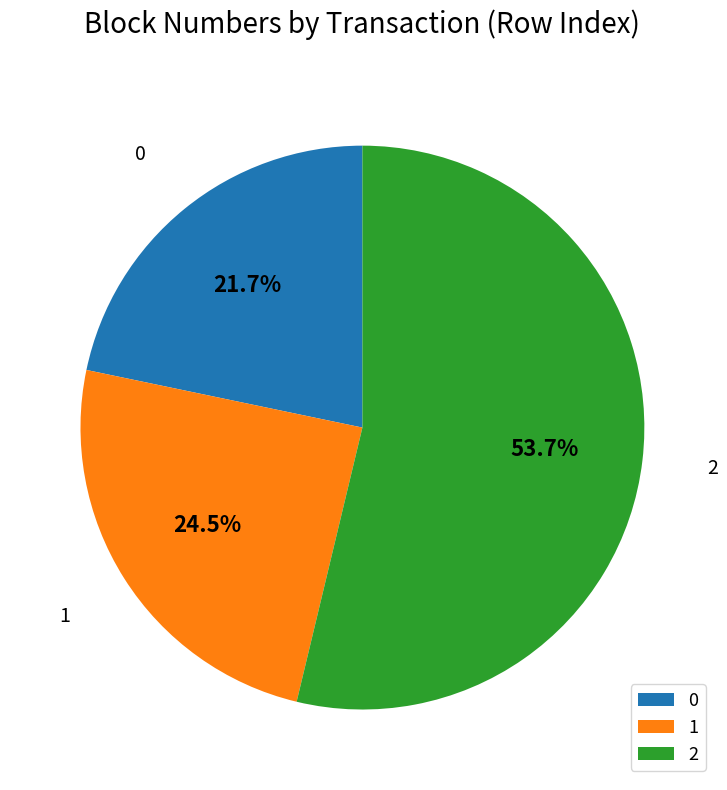

To the nearest percent, what is the difference between the largest and smallest slice percentages?

32%